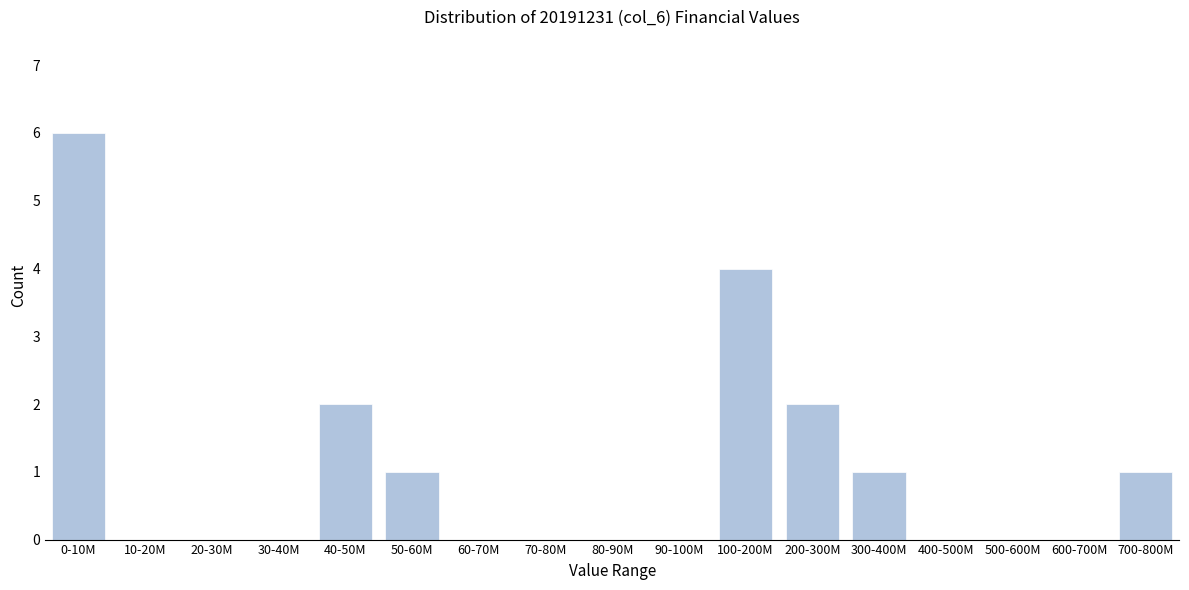

What is the change in value from 0-10M to 40-50M?

-4